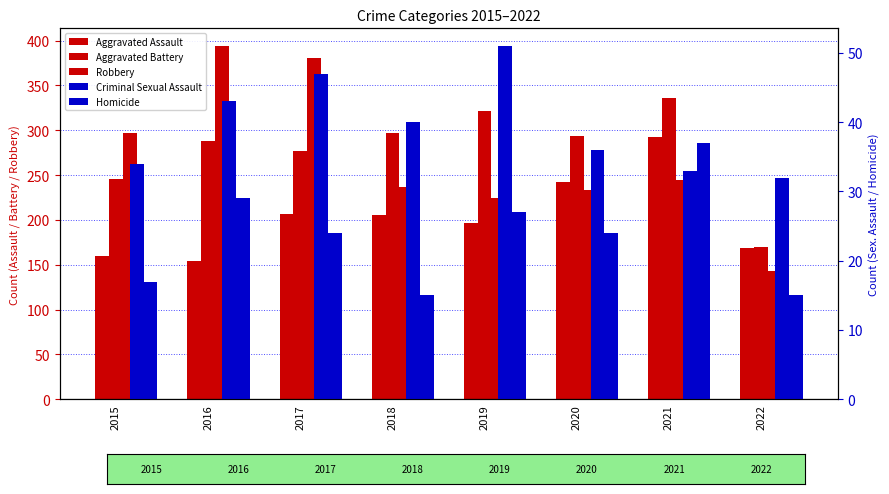

The value of Criminal Sexual Assault at 2020 is 9. True or false?

False